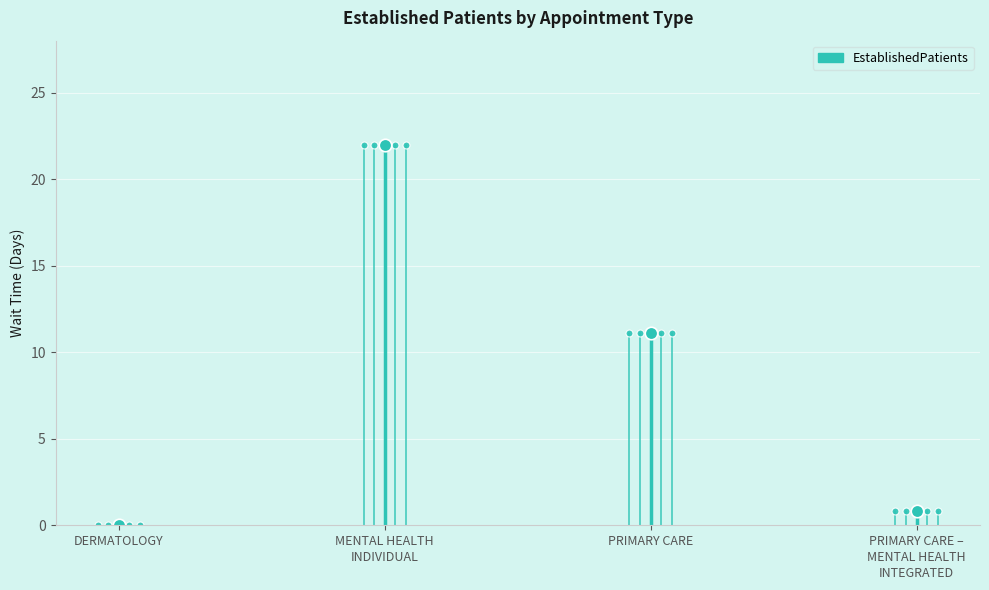

What is the change in value from MENTAL HEALTH
INDIVIDUAL to PRIMARY CARE –
MENTAL HEALTH
INTEGRATED?

-21.2